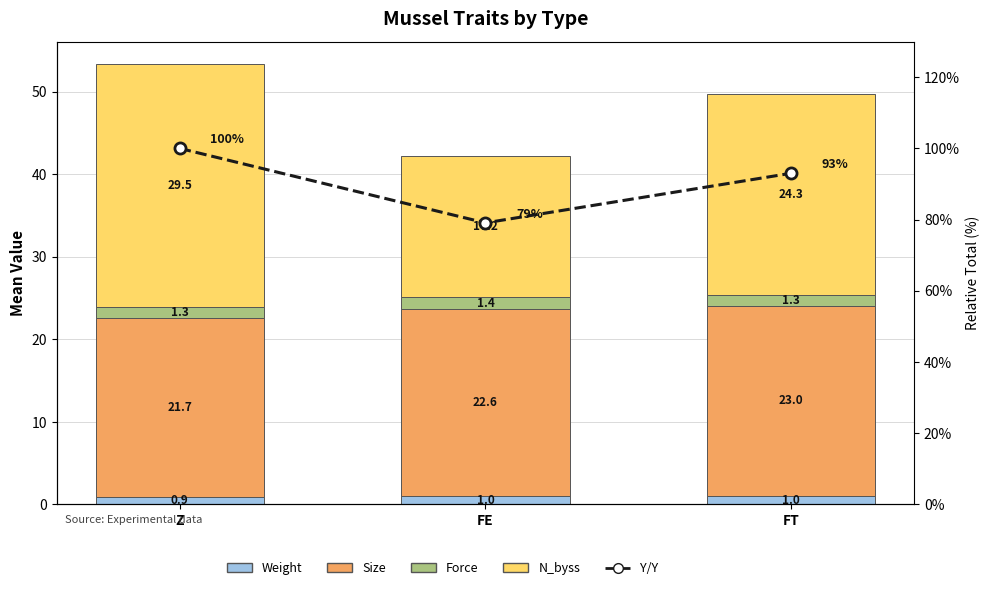

What is the difference between the highest and lowest values at FT?

92.0